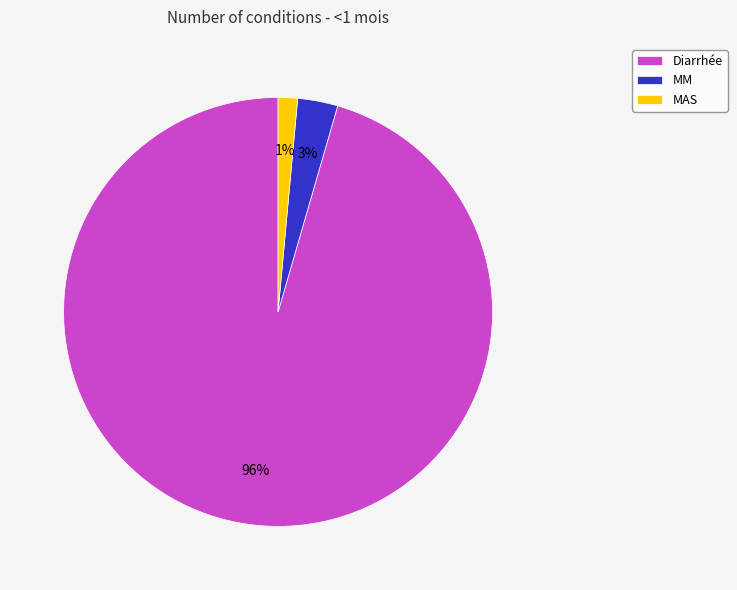

Between MM and MAS, which is larger?

MM